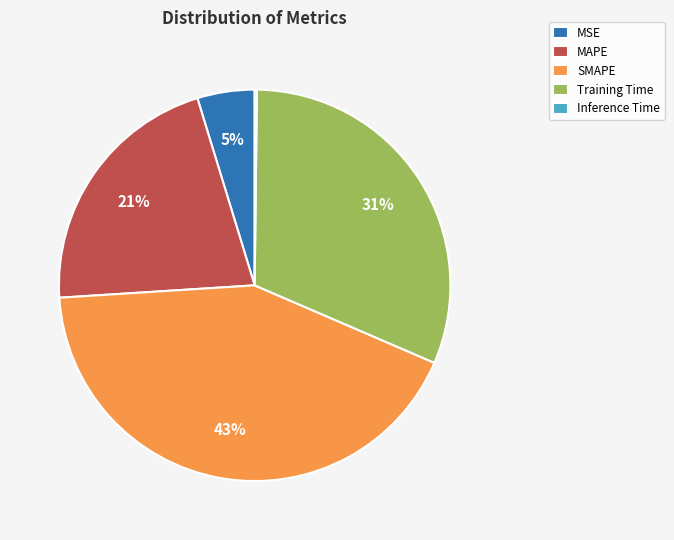

Is there any slice that represents more than half of the pie?

No